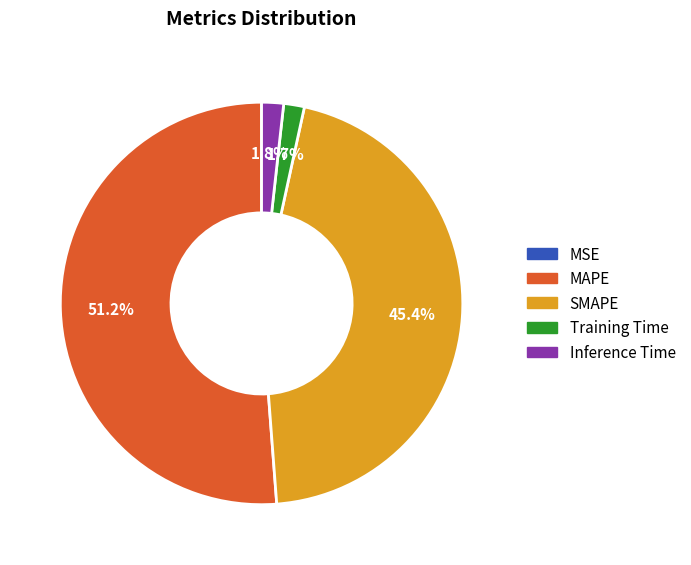

Combined, do Inference Time and Training Time account for over 50%?

No